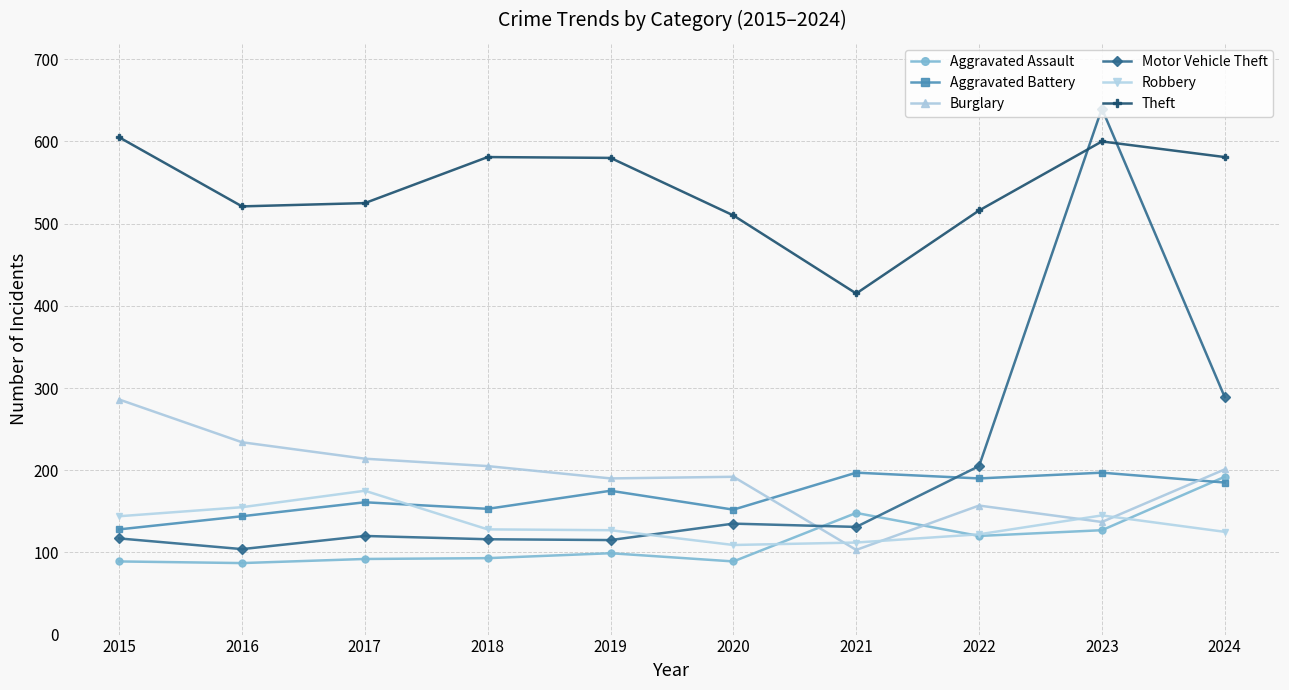

At which label does Motor Vehicle Theft first exceed 131?

2020